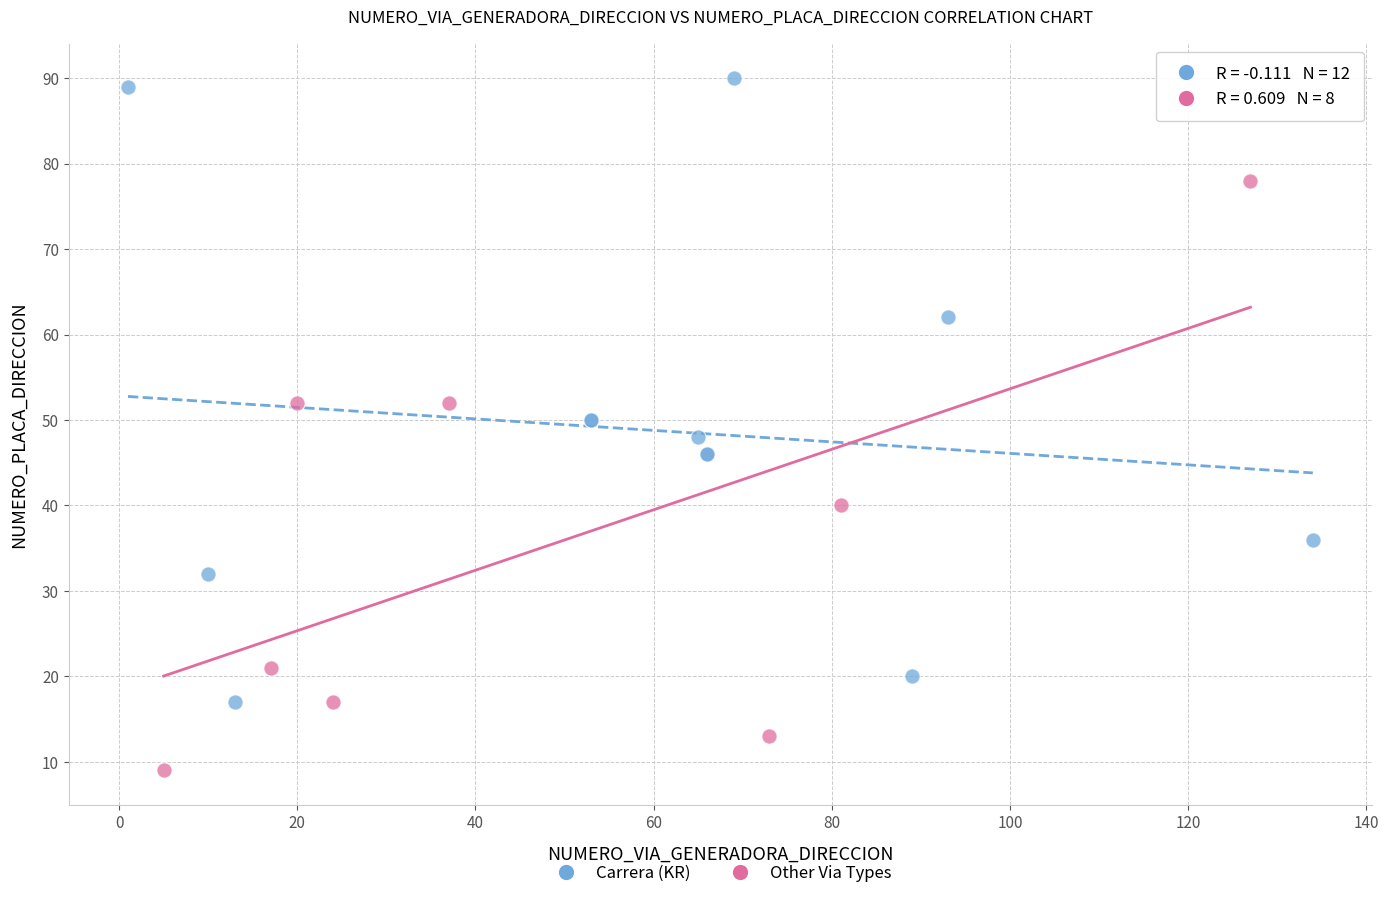

Which series reaches the minimum Y coordinate?

Other Via Types